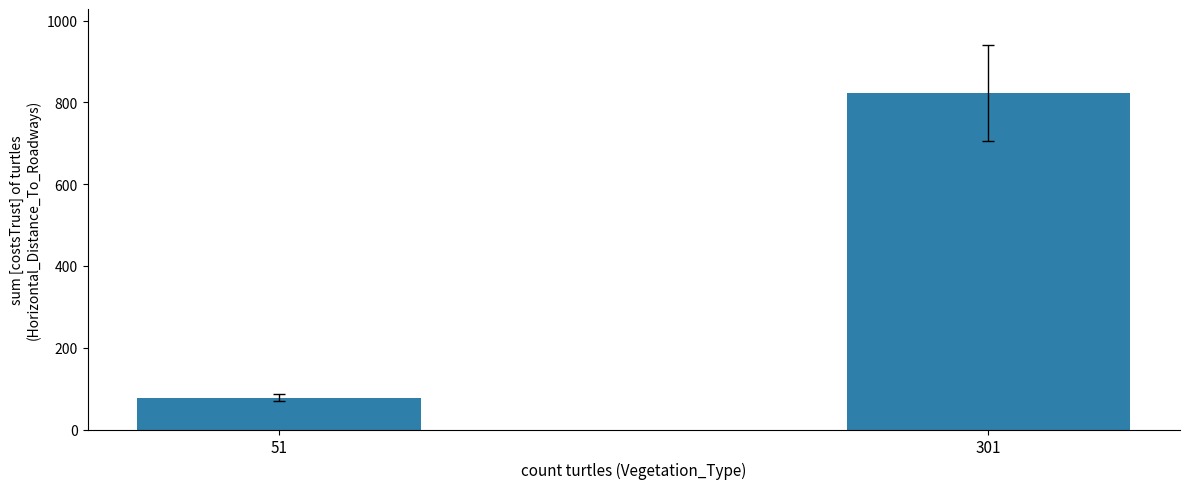

How many data points does each series have?

2